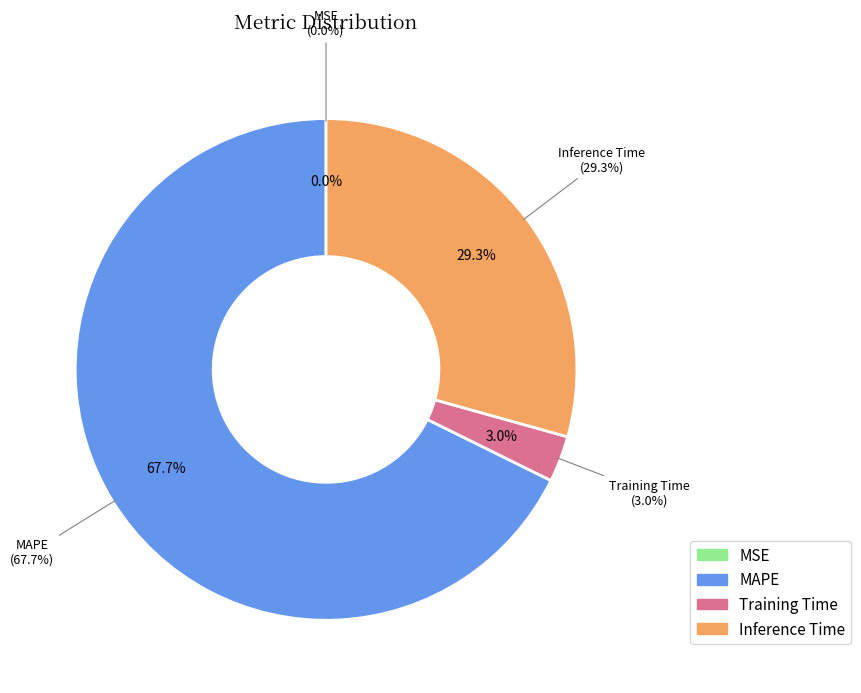

Is it true that Training Time is 3% of the pie?

True